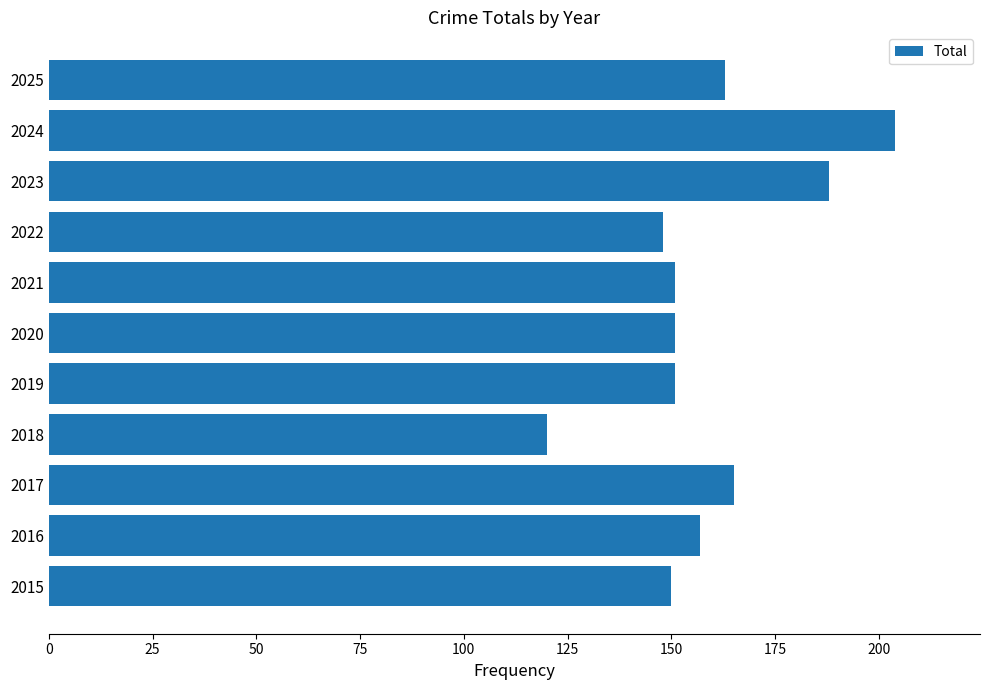

Is it true that the value at 2024 is 204?

True